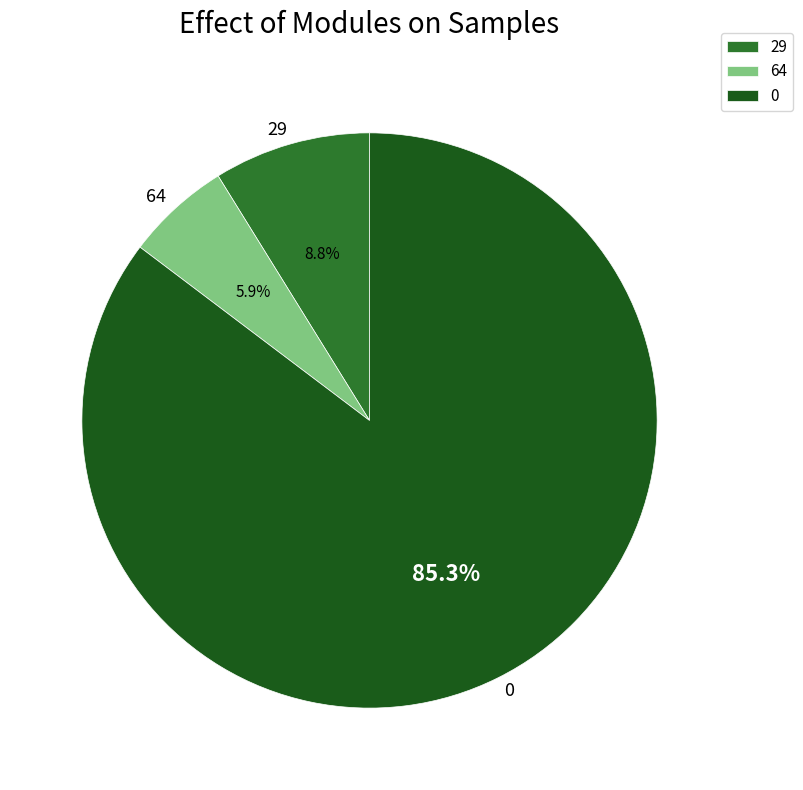

Rank the categories by value from highest to lowest.

0, 29, 64